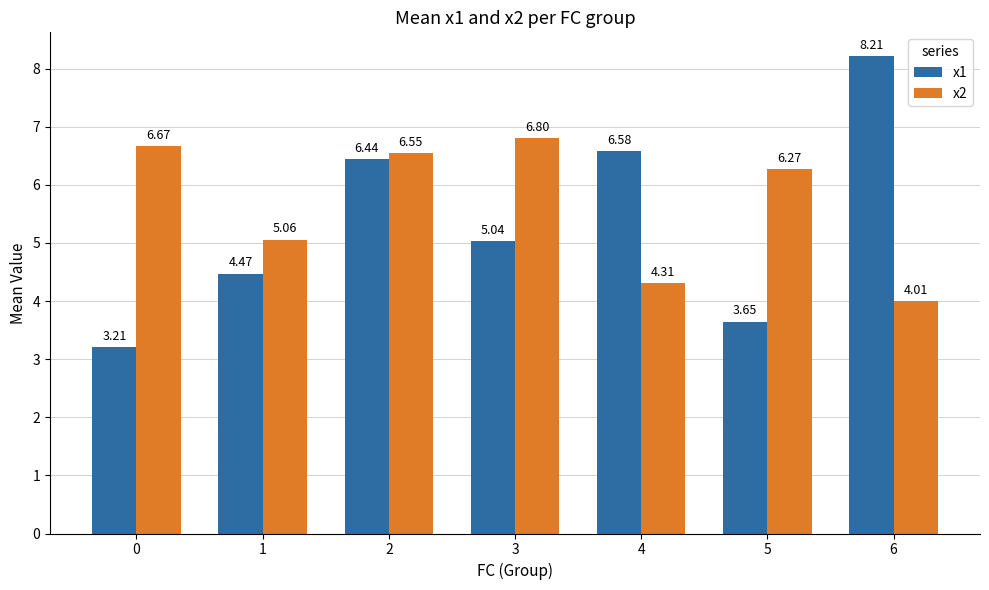

The value of x2 at 0 is 6.7. True or false?

True